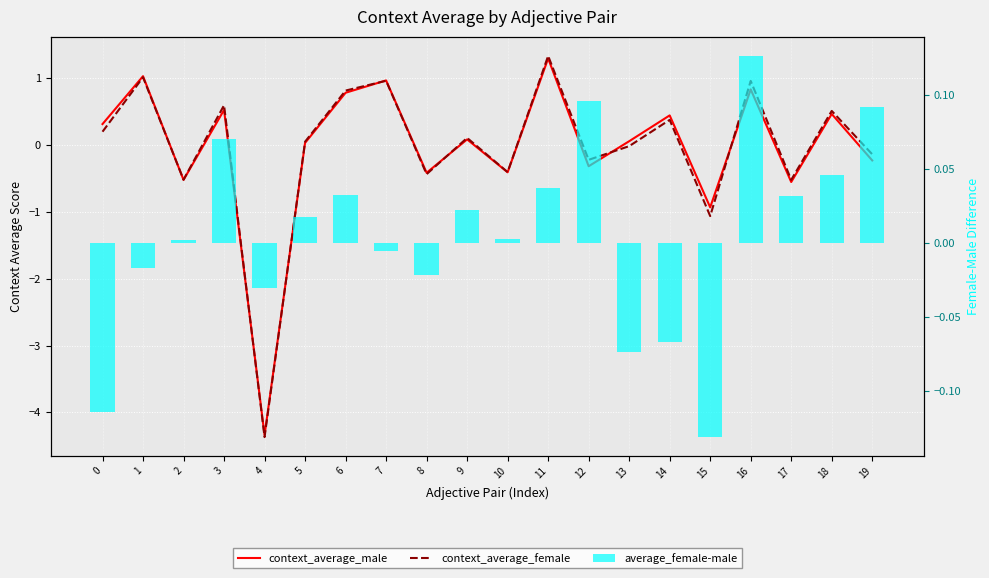

At how many categories does at least one series exceed -1?

20